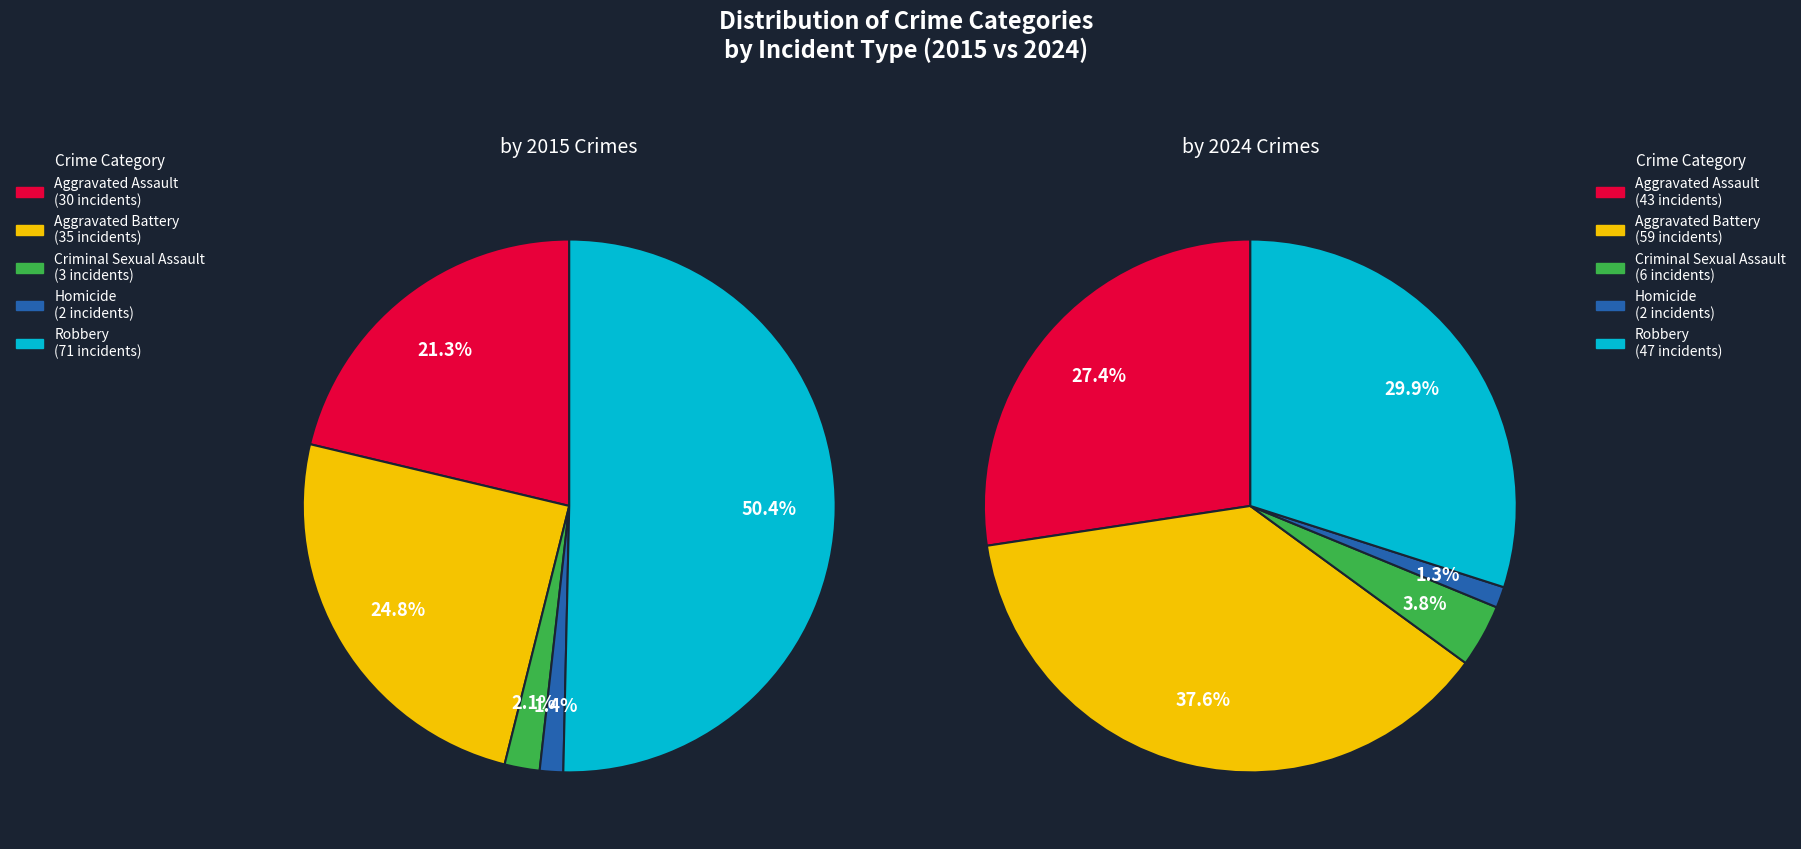

Is it true that Aggravated Assault is 21% of the pie?

True